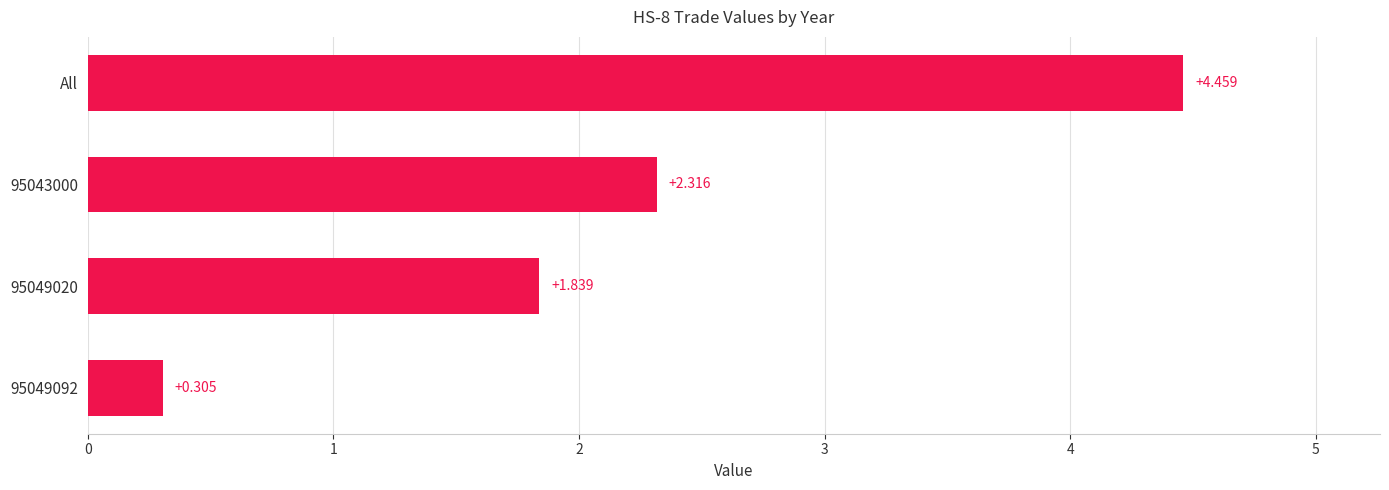

Which category has the highest value across all series?

All